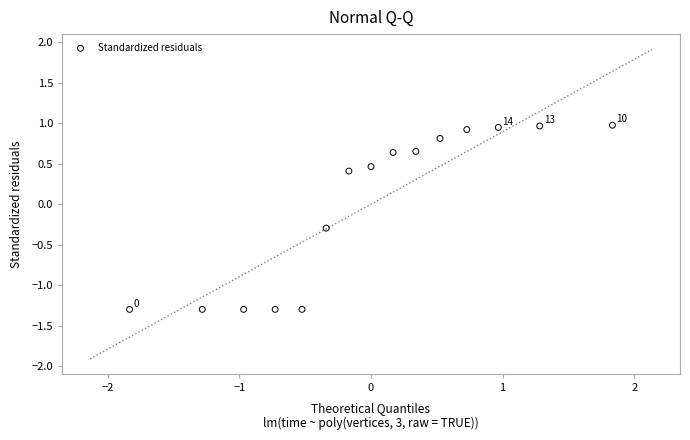

What is the range of Y values (max minus min)?

2.3